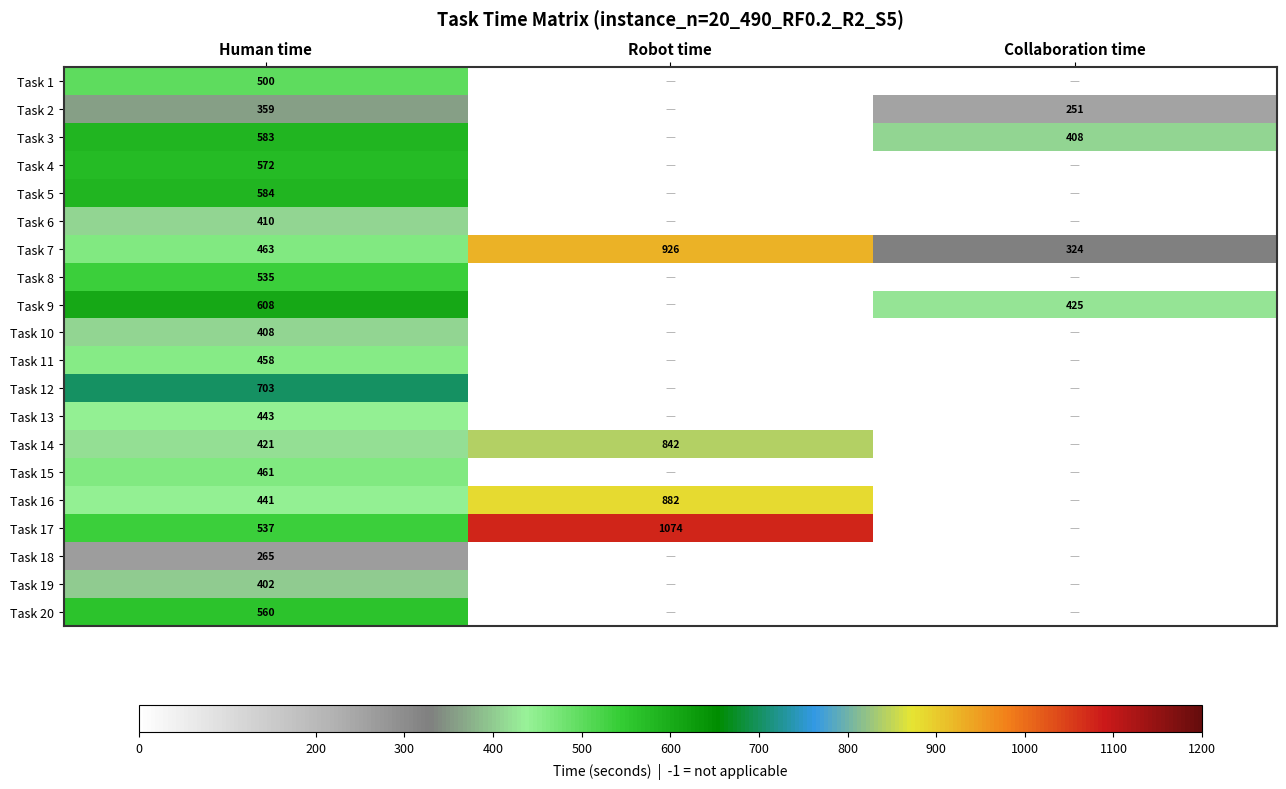

True or false: Task 17 has a value of 224 at Human time.

False